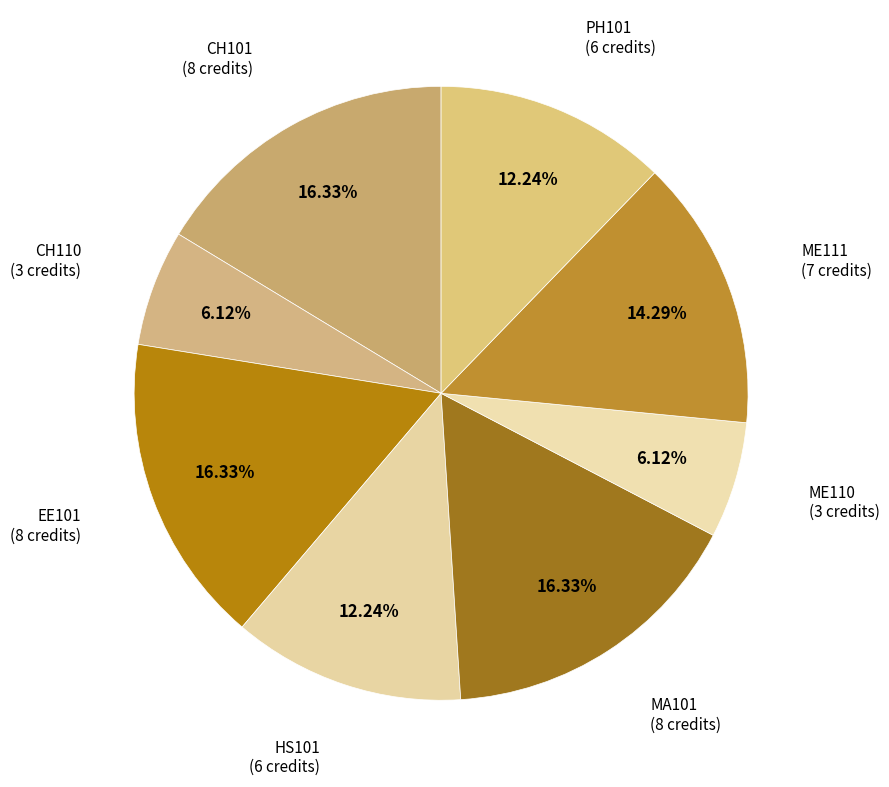

Rank the categories by value from lowest to highest.

CH110, ME110, HS101, PH101, ME111, CH101, EE101, MA101